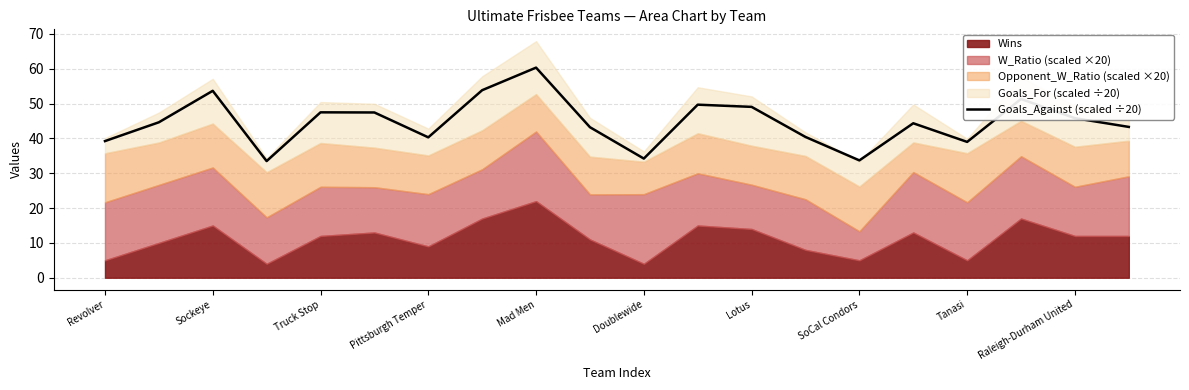

True or false: Goals_Against (scaled ÷20) has a value of 39.0 at Tanasi.

True